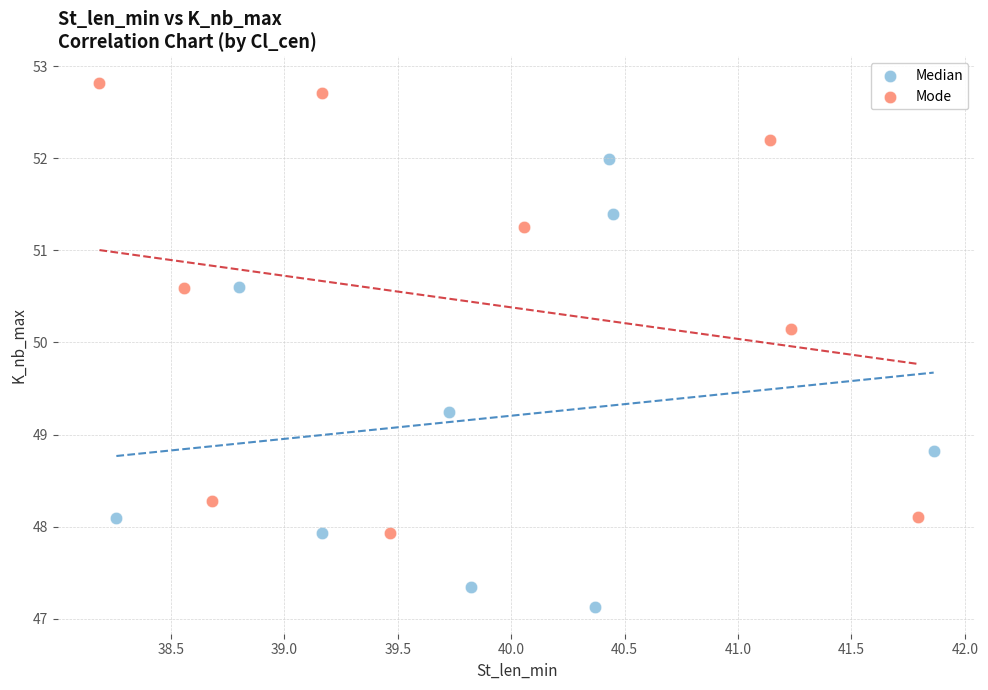

Which series reaches the maximum Y coordinate?

Mode